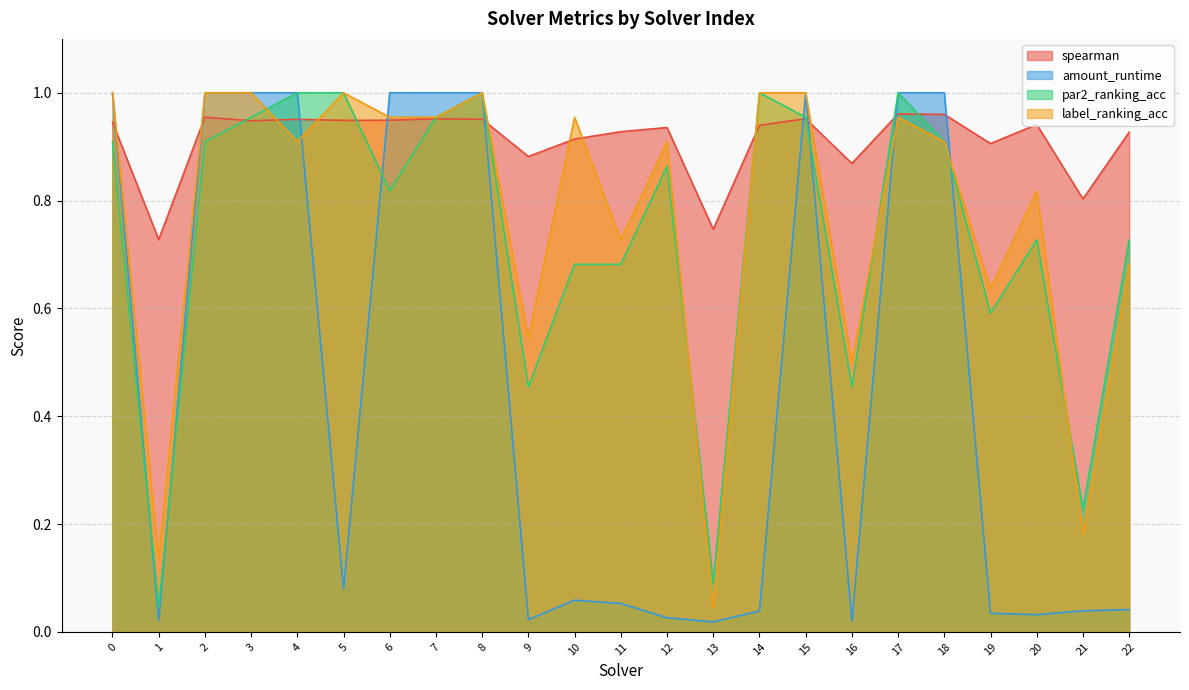

At how many categories does at least one series exceed 0?

23